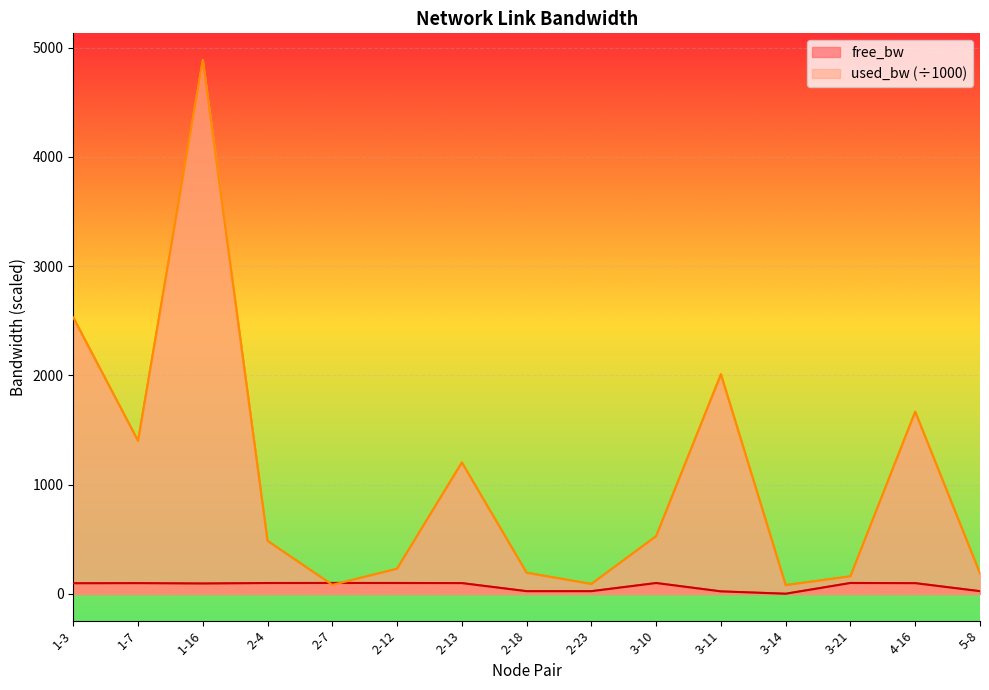

How many data points in free_bw are less than 98?

7